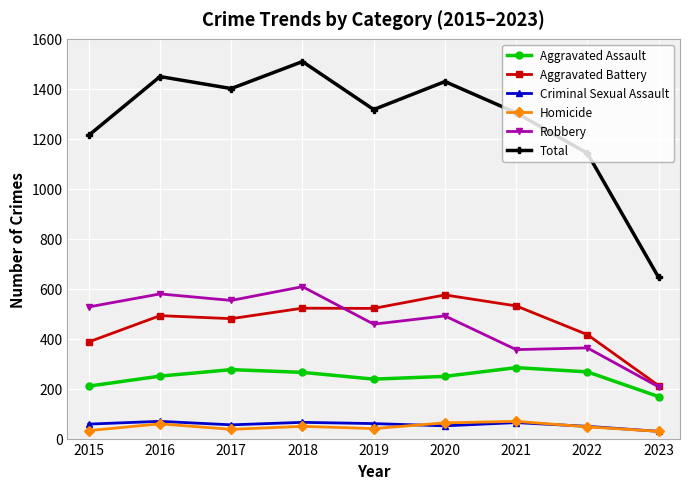

What is the value of the Criminal Sexual Assault point at the 8th from the left?

49